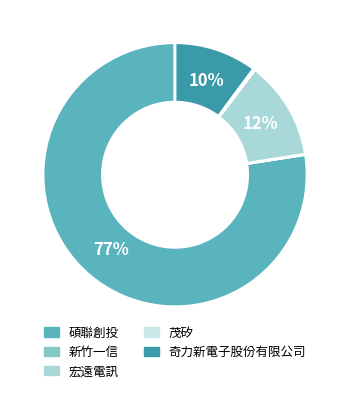

Which category has the biggest portion of the pie?

碩聯創投